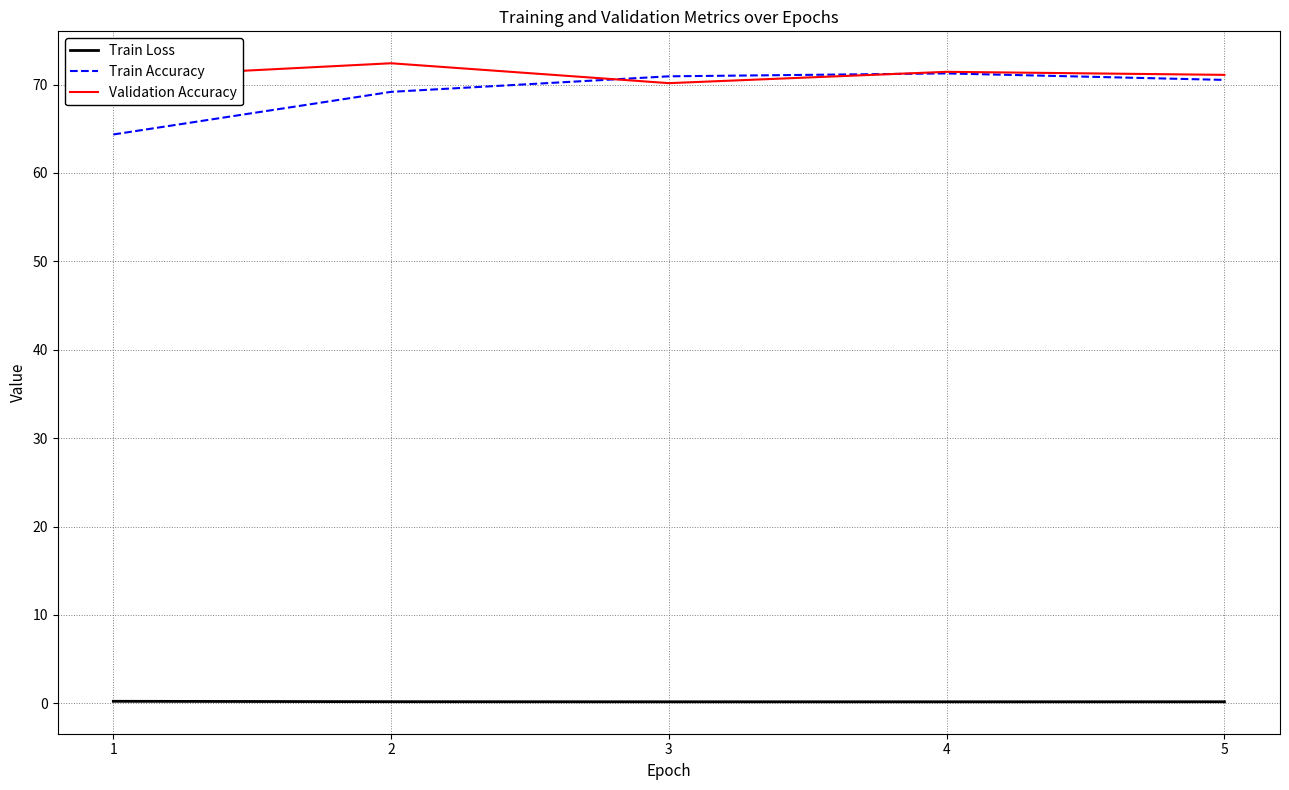

The value of Validation Accuracy at 1 is 70.8. True or false?

True